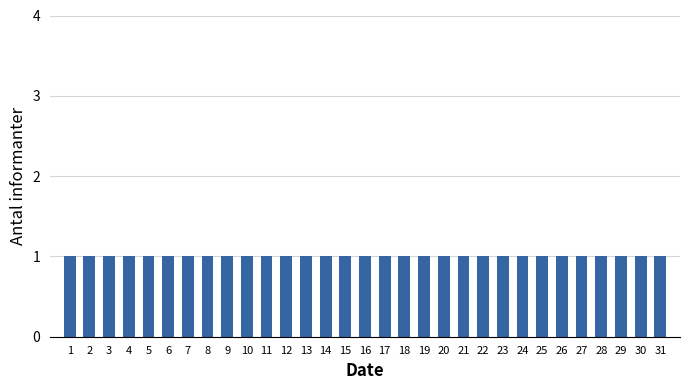

Reading left to right, list every bar in this chart as the range it spans on the x-axis followed by its height. The values are not printed on the chart, so give them approximately, as read against the axis.

0.5 to 1.5: 1
1.5 to 2.5: 1
2.5 to 3.5: 1
3.5 to 4.5: 1
4.5 to 5.5: 1
5.5 to 6.5: 1
6.5 to 7.5: 1
7.5 to 8.5: 1
8.5 to 9.5: 1
9.5 to 10.5: 1
10.5 to 11.5: 1
11.5 to 12.5: 1
12.5 to 13.5: 1
13.5 to 14.5: 1
14.5 to 15.5: 1
15.5 to 16.5: 1
16.5 to 17.5: 1
17.5 to 18.5: 1
18.5 to 19.5: 1
19.5 to 20.5: 1
20.5 to 21.5: 1
21.5 to 22.5: 1
22.5 to 23.5: 1
23.5 to 24.5: 1
24.5 to 25.5: 1
25.5 to 26.5: 1
26.5 to 27.5: 1
27.5 to 28.5: 1
28.5 to 29.5: 1
29.5 to 30.5: 1
30.5 to 31.5: 1